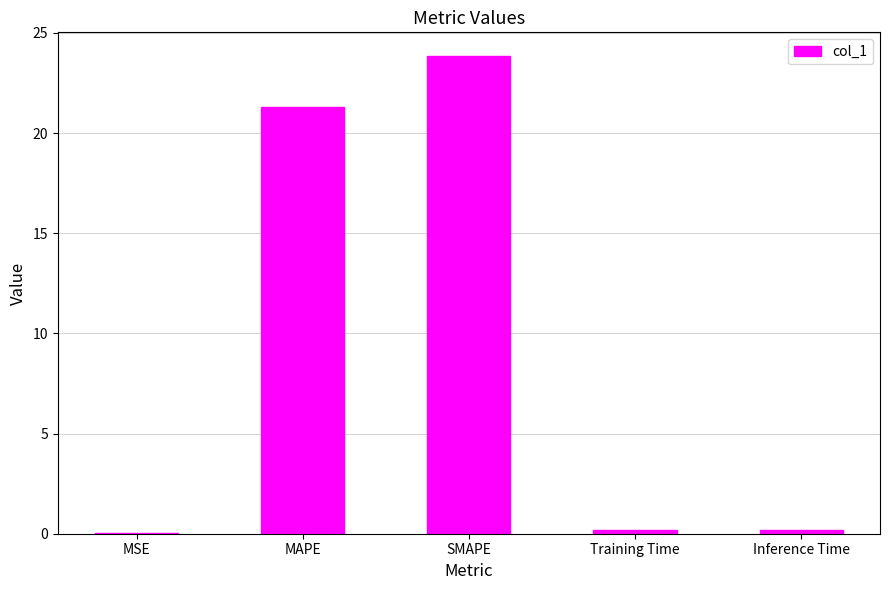

What is the change in value from MSE to Training Time?

+0.2